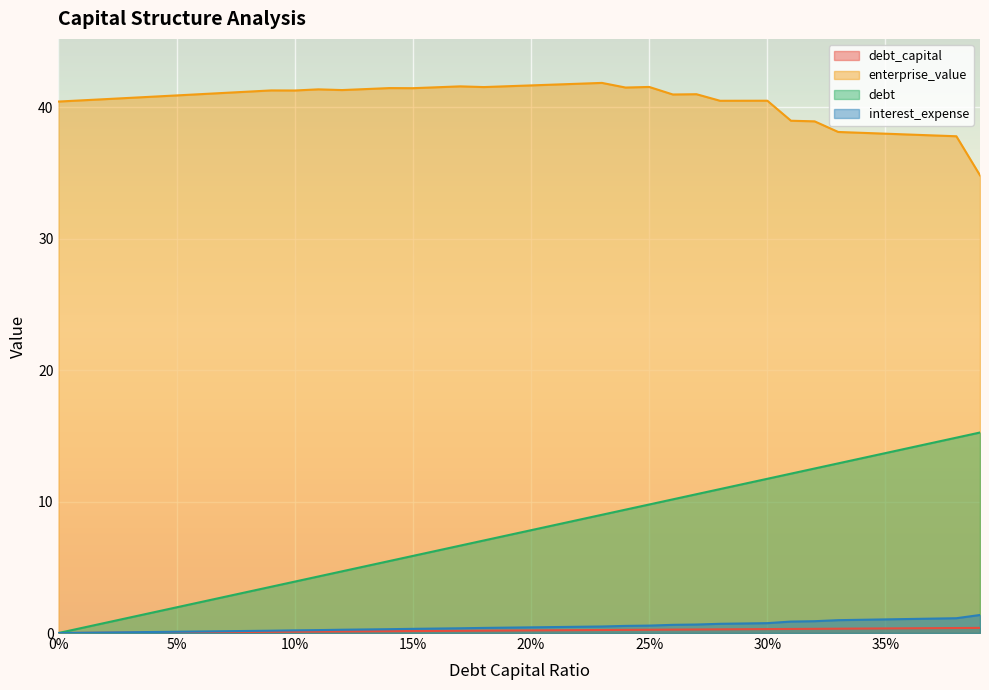

How many positive values does the interest_expense series have?

39